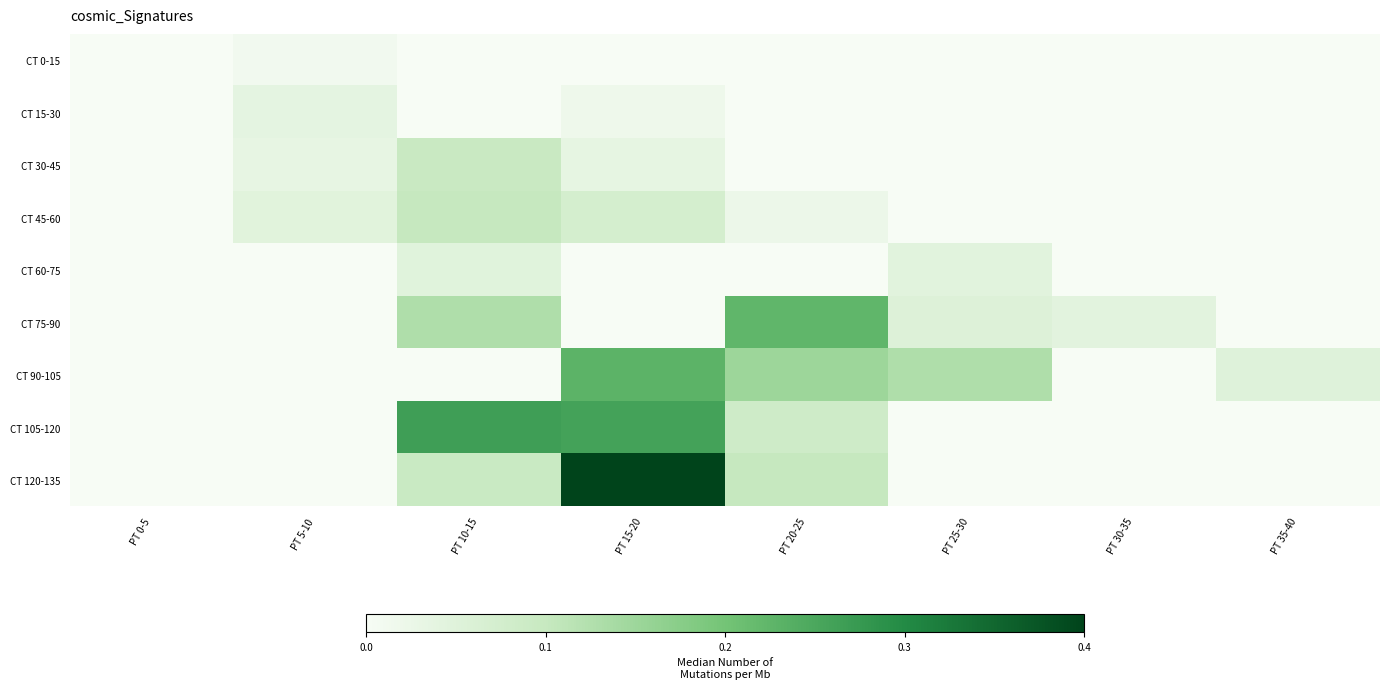

What is the total value across all series at PT 35-40?

0.1